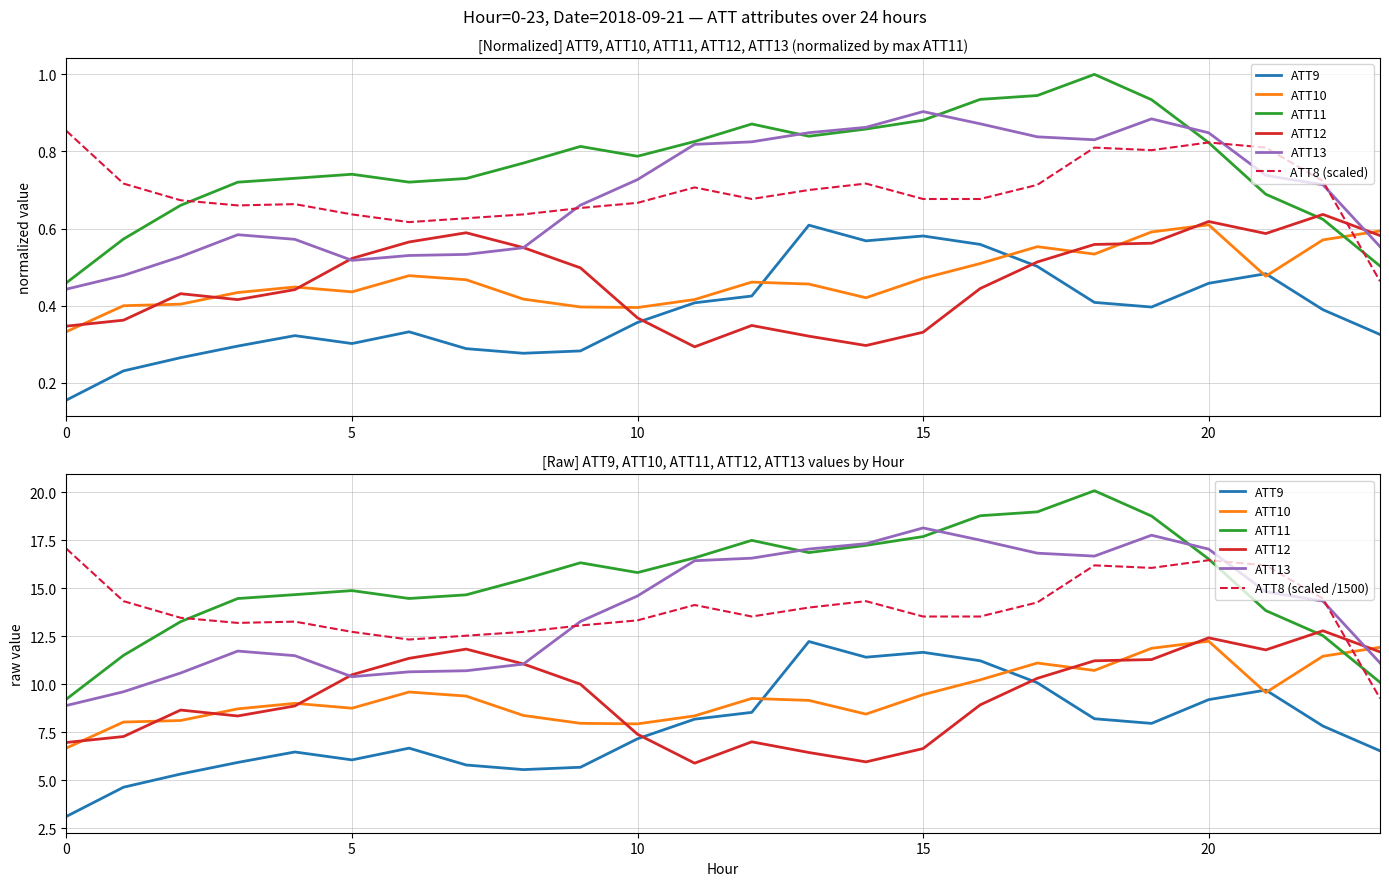

True or false: ATT9 and ATT8 cross at least once.

False